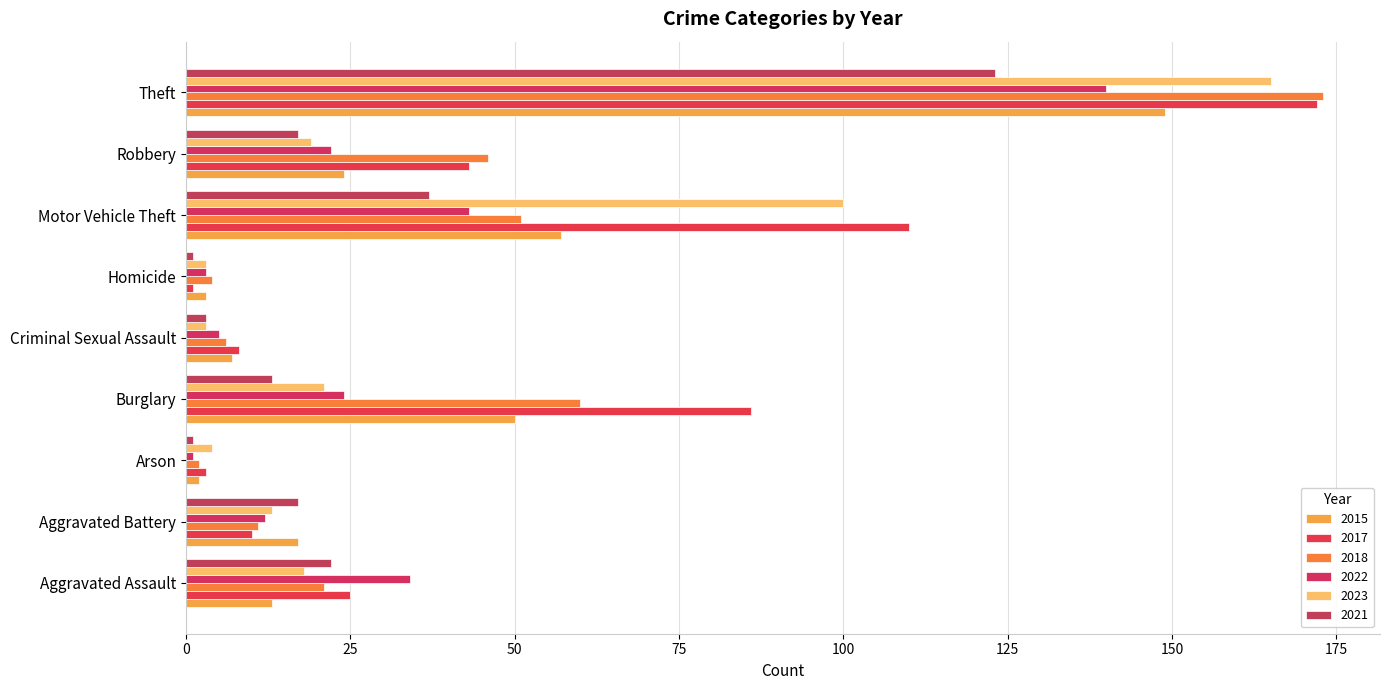

What are all the series names shown in the legend?

2015, 2017, 2018, 2022, 2023, 2021